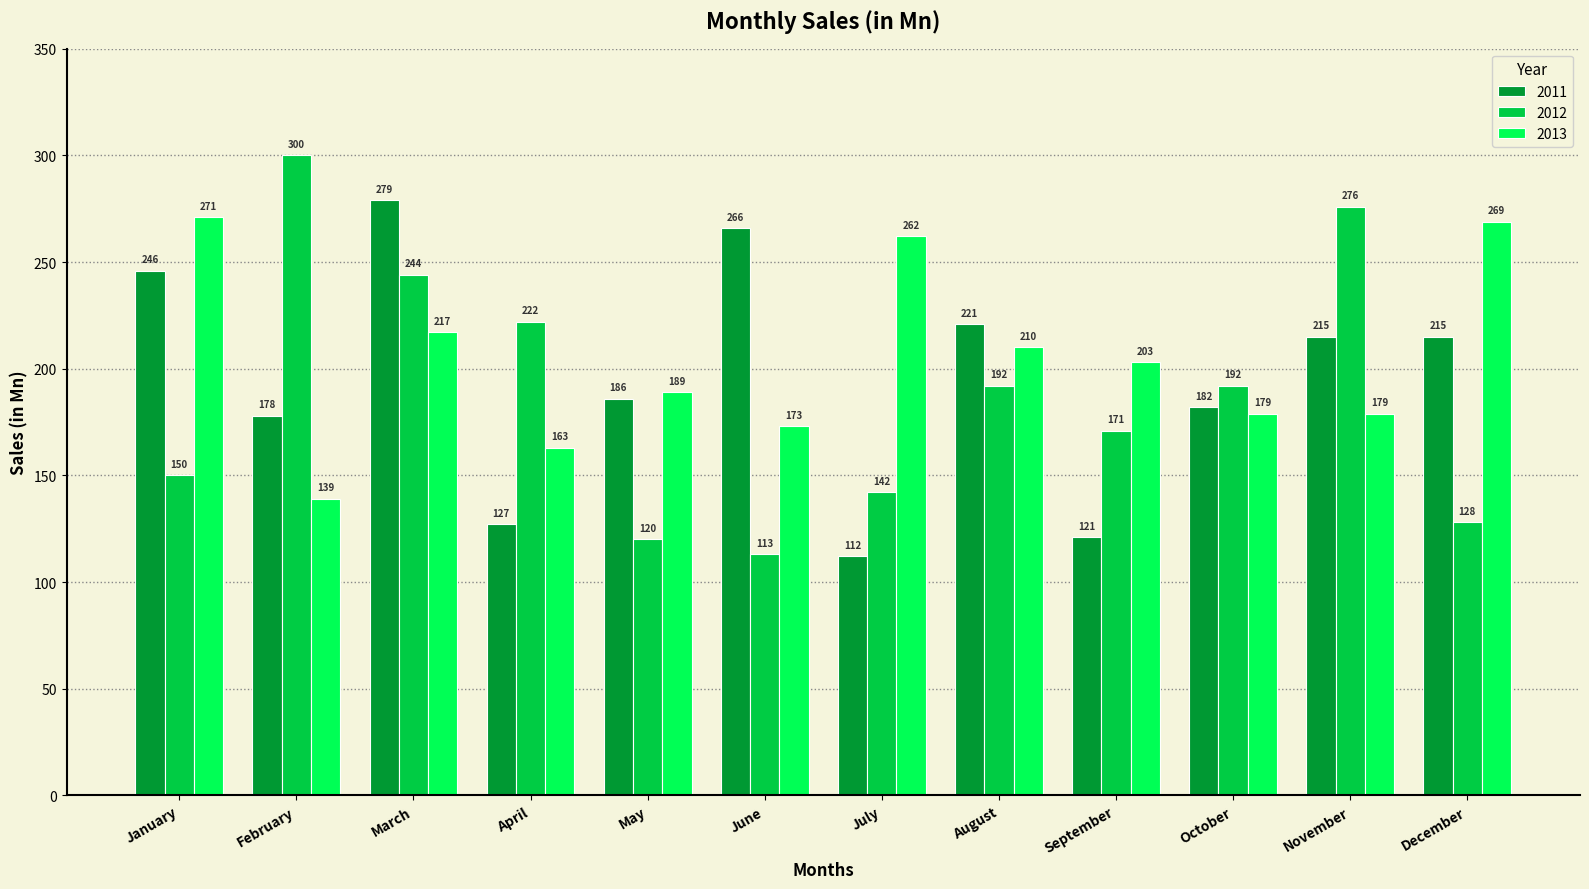

What is the difference between the 2013 values at May and October?

10